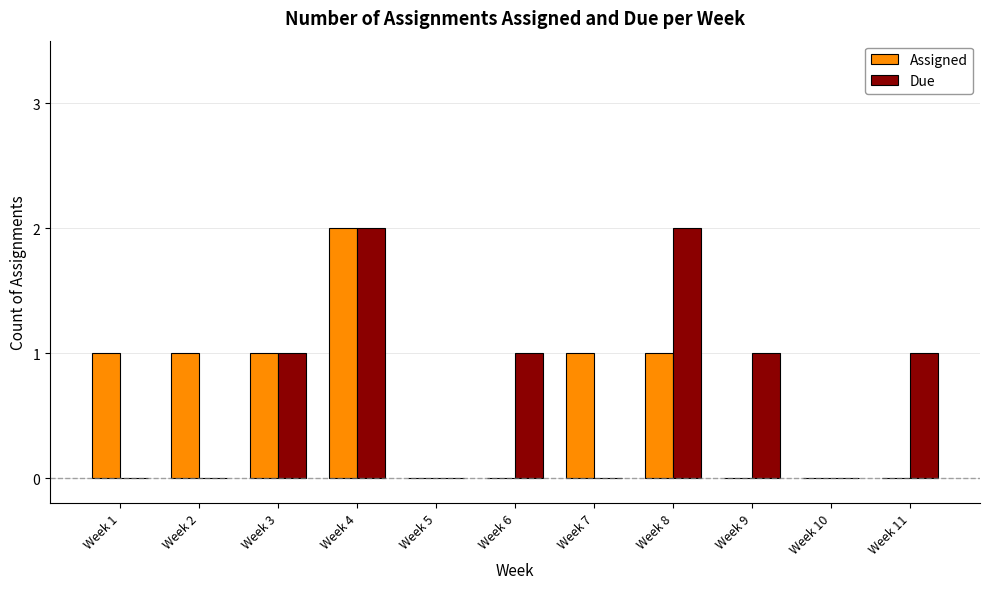

Between Week 3 and Week 6, which series saw the biggest shift?

Assigned